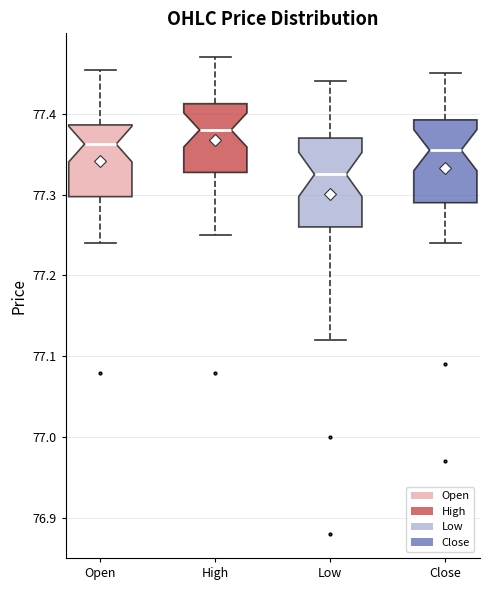

Where does the median line of the box for High sit on the y-axis? The values are not printed on the chart, so give them approximately, as read against the axis.

77.38